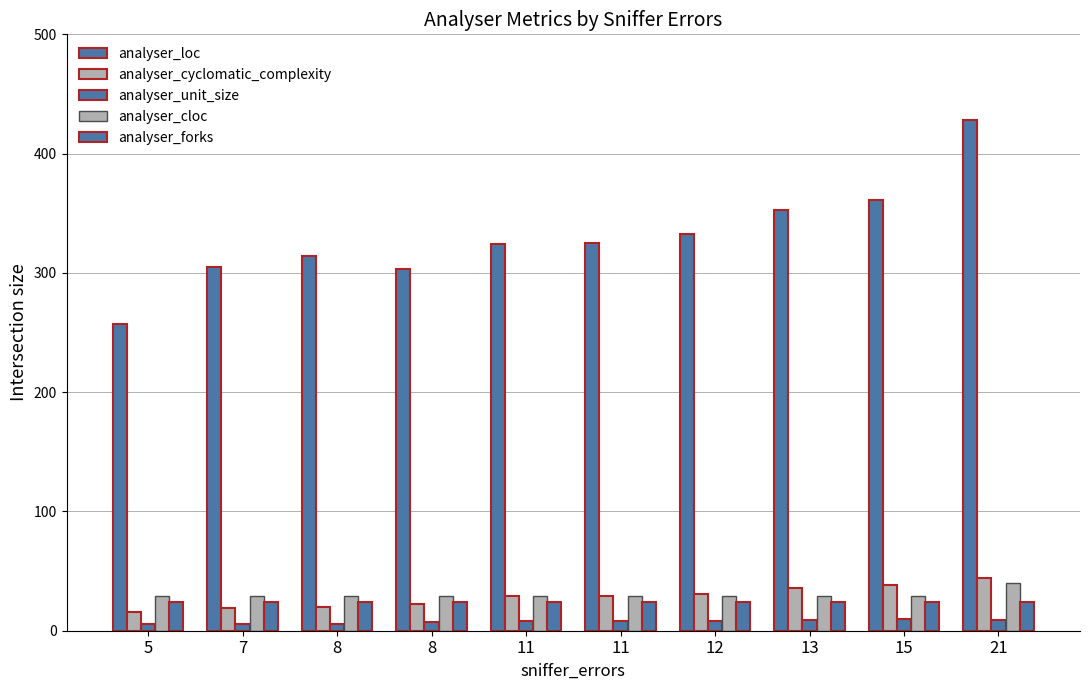

At which category is the sum across all series the highest?

21